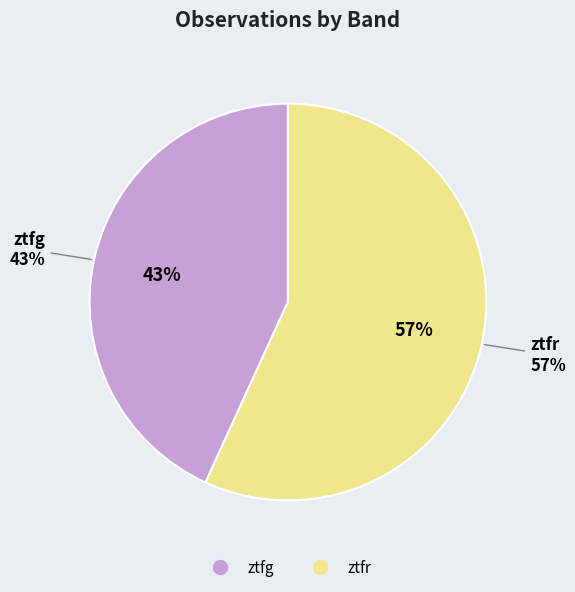

Rank the categories by value from lowest to highest.

ztfg, ztfr